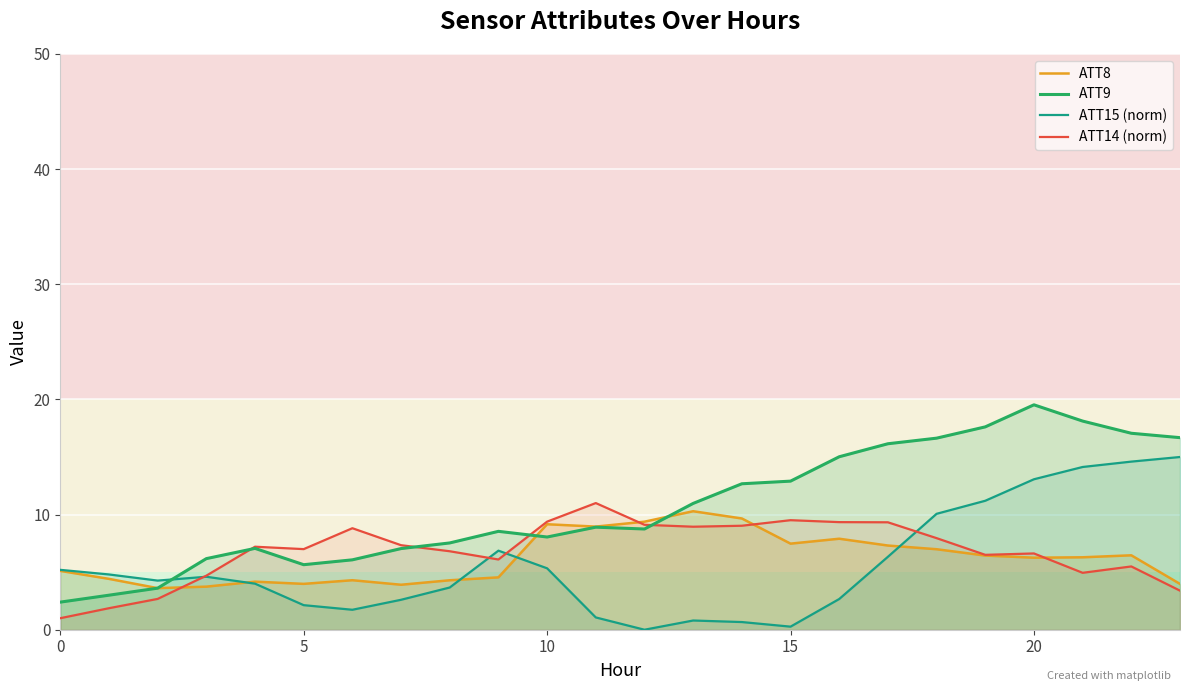

How many intersections are there between ATT15 (norm) and ATT8?

4